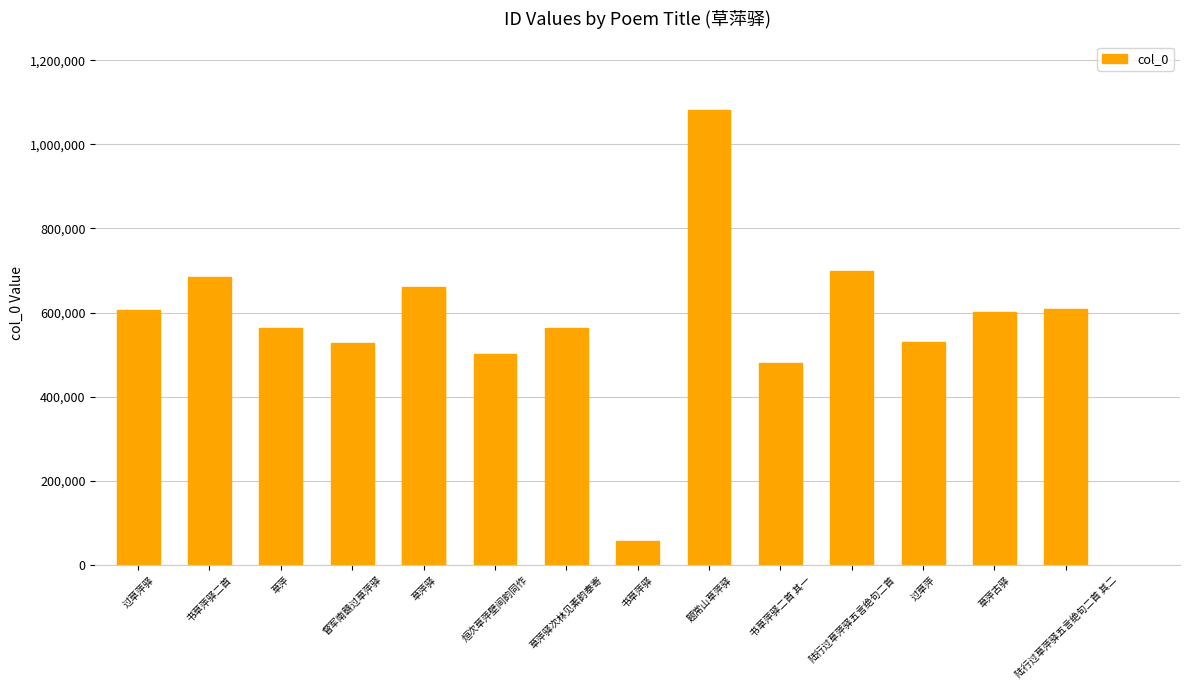

True or false: the data shows 312789 at 陆行过草萍驿五言绝句二首 其二.

False